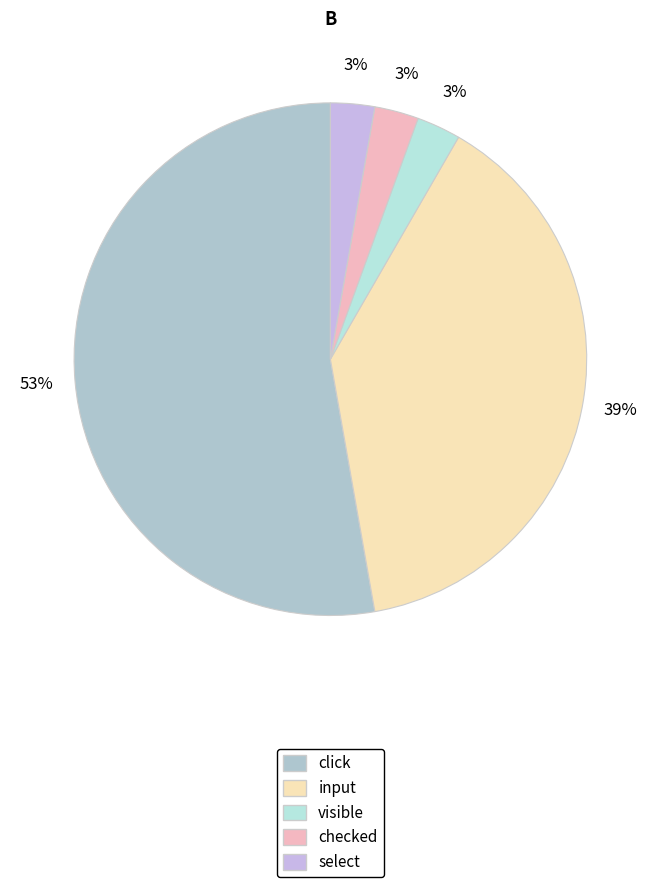

Combined, do visible and click account for over 50%?

Yes